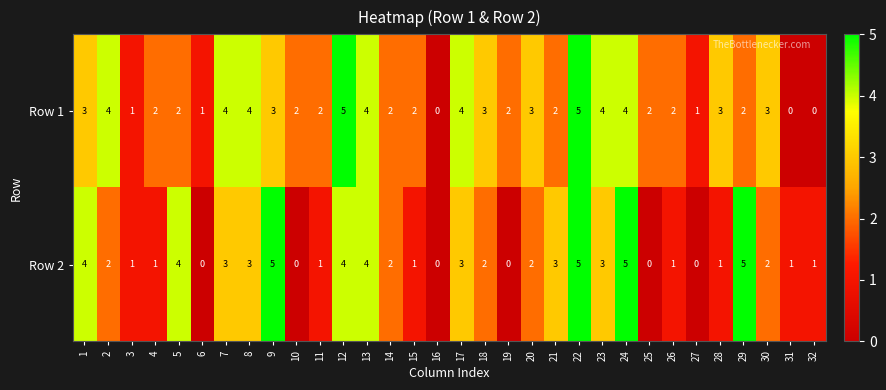

How many distinct data groups are displayed?

2